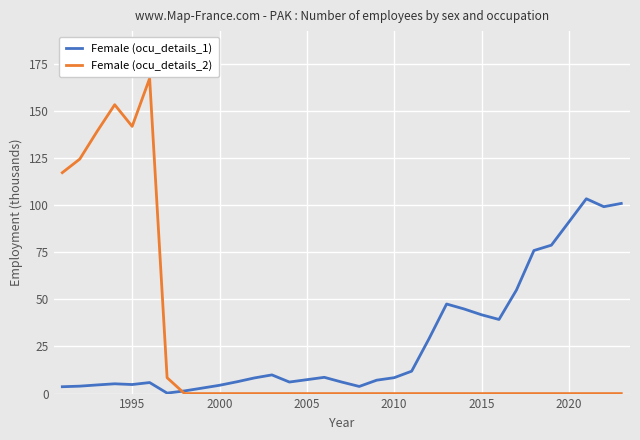

What is the highest value of the Female (ocu_details_2) series?

167.2